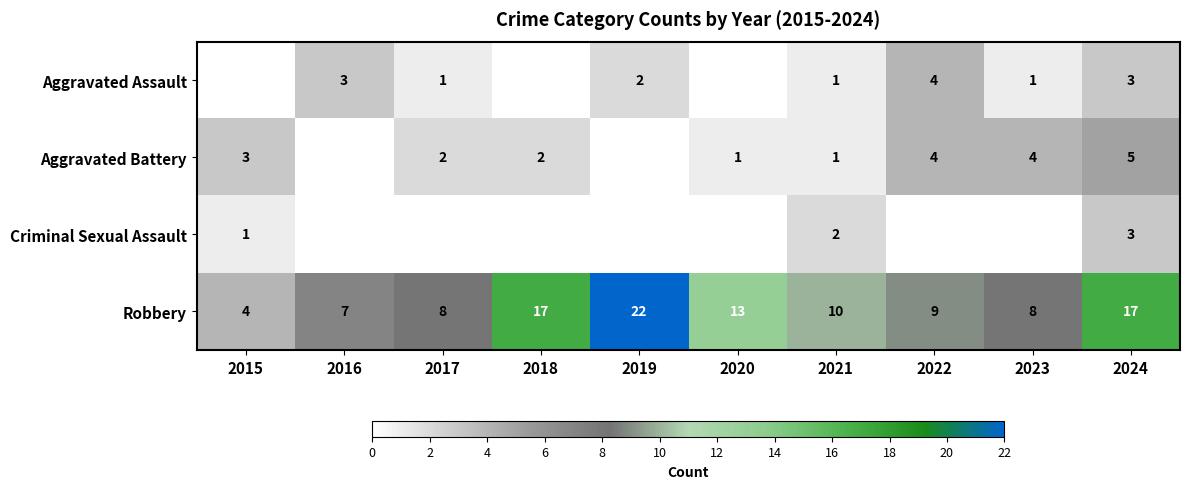

Where is Robbery nearest to the value 13?

2020